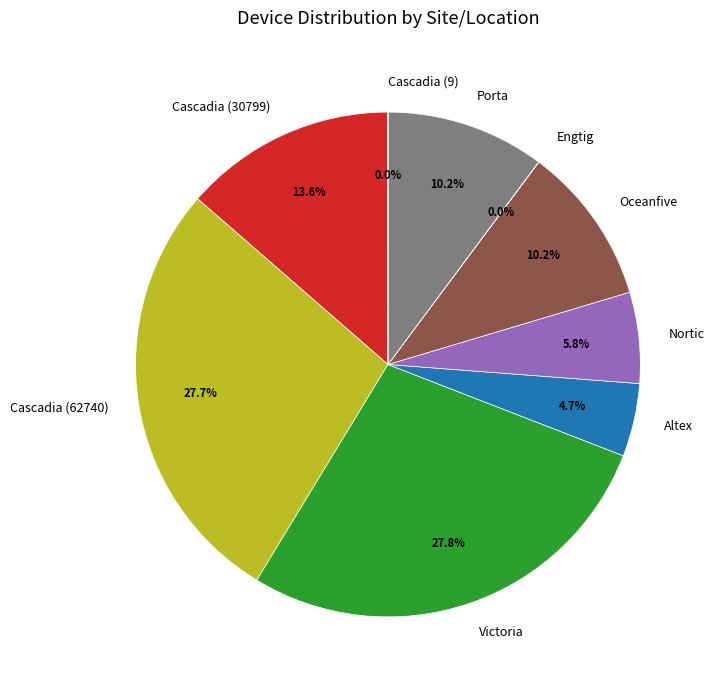

What portion of the pie excludes Nortic?

94.2%